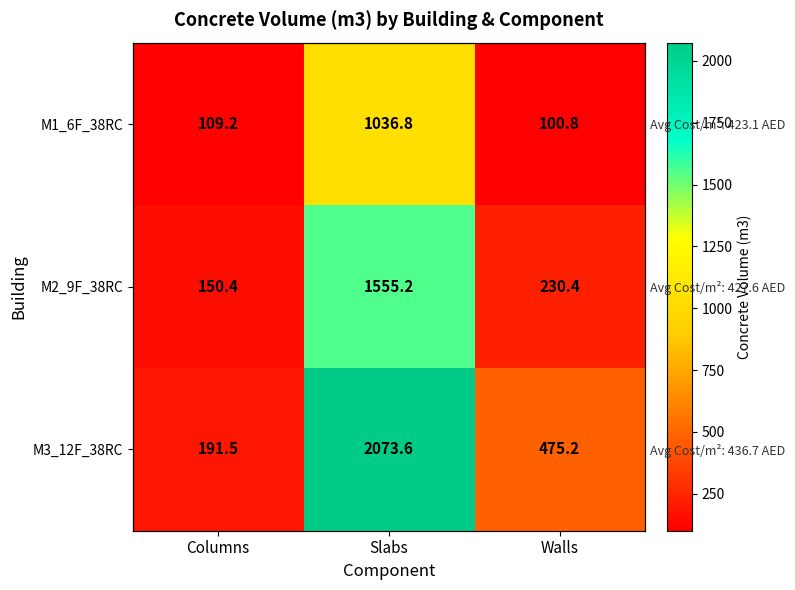

The value of M3_12F_38RC at Walls is 475.2. True or false?

True